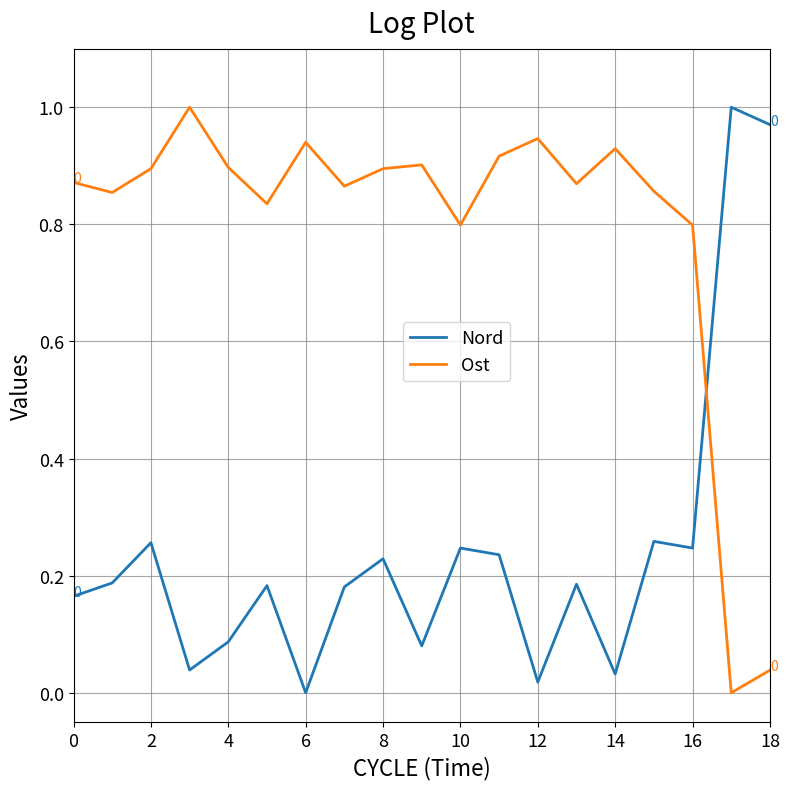

Rank the series by their average value, from highest to lowest.

Ost, Nord